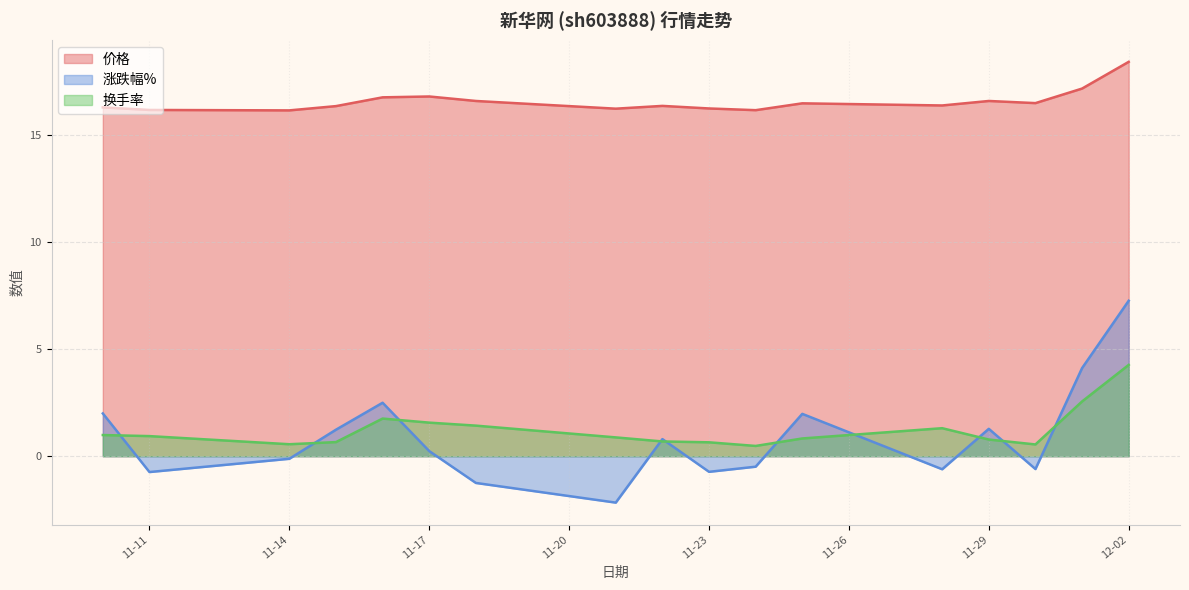

What is the sum of all 涨跌幅% values?

14.7